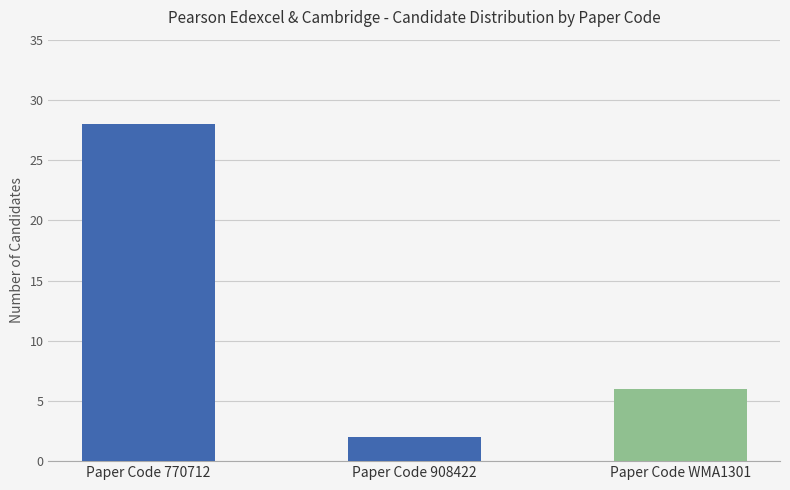

Are the bars grouped side by side (vs. stacked)?

No